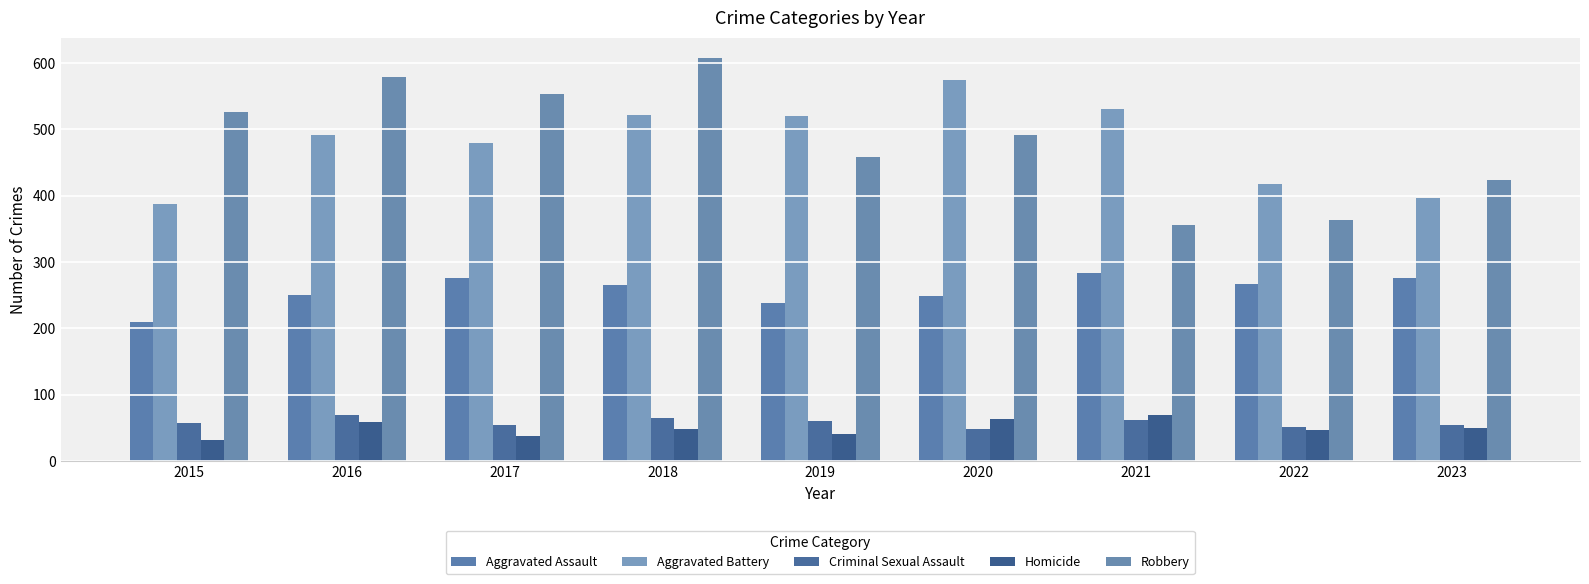

Between 2019 and 2023, which series saw the biggest shift?

Aggravated Battery